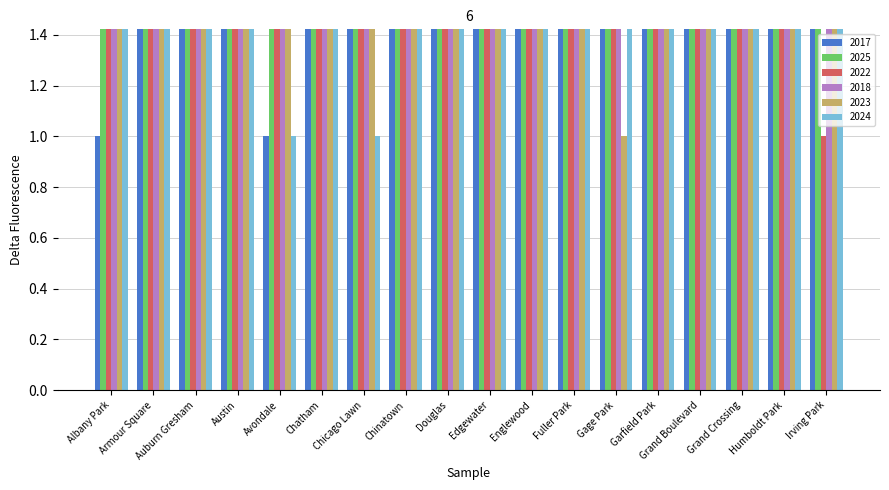

Reading left to right, what are all the values shown in this chart?

2017: Albany Park=1	Armour Square=4	Auburn Gresham=5	Austin=21	Avondale=1	Chatham=13	Chicago Lawn=7	Chinatown=2	Douglas=3	Edgewater=4	Englewood=24	Fuller Park=4	Gage Park=4	Garfield Park=22	Grand Boulevard=3	Grand Crossing=17	Humboldt Park=4	Irving Park=5
2025: Albany Park=2	Armour Square=15	Auburn Gresham=3	Austin=15	Avondale=3	Chatham=16	Chicago Lawn=2	Chinatown=12	Douglas=4	Edgewater=5	Englewood=40	Fuller Park=19	Gage Park=5	Garfield Park=27	Grand Boulevard=7	Grand Crossing=32	Humboldt Park=5	Irving Park=3
2022: Albany Park=2	Armour Square=9	Auburn Gresham=5	Austin=19	Avondale=2	Chatham=9	Chicago Lawn=2	Chinatown=9	Douglas=2	Edgewater=8	Englewood=21	Fuller Park=4	Gage Park=2	Garfield Park=24	Grand Boulevard=3	Grand Crossing=22	Humboldt Park=6	Irving Park=1
2018: Albany Park=2	Armour Square=5	Auburn Gresham=13	Austin=19	Avondale=3	Chatham=9	Chicago Lawn=2	Chinatown=5	Douglas=2	Edgewater=4	Englewood=16	Fuller Park=3	Gage Park=3	Garfield Park=22	Grand Boulevard=3	Grand Crossing=15	Humboldt Park=4	Irving Park=3
2023: Albany Park=4	Armour Square=9	Auburn Gresham=3	Austin=25	Avondale=4	Chatham=9	Chicago Lawn=2	Chinatown=5	Douglas=2	Edgewater=8	Englewood=14	Fuller Park=6	Gage Park=1	Garfield Park=16	Grand Boulevard=3	Grand Crossing=20	Humboldt Park=8	Irving Park=3
2024: Albany Park=3	Armour Square=5	Auburn Gresham=4	Austin=24	Avondale=1	Chatham=12	Chicago Lawn=1	Chinatown=10	Douglas=4	Edgewater=5	Englewood=32	Fuller Park=6	Gage Park=8	Garfield Park=20	Grand Boulevard=3	Grand Crossing=31	Humboldt Park=9	Irving Park=3